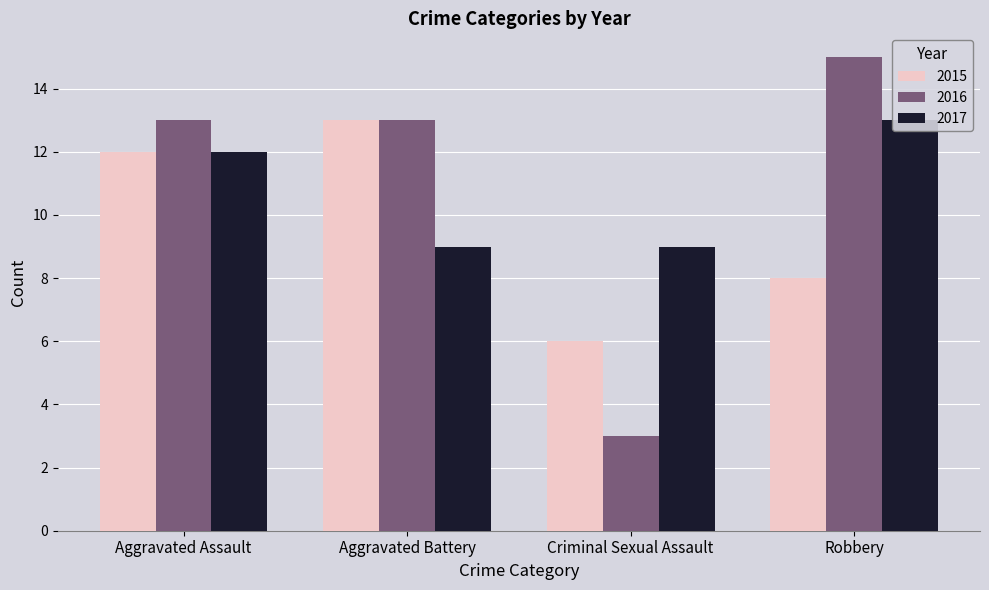

What is the difference between the 2015 values at Criminal Sexual Assault and Robbery?

2